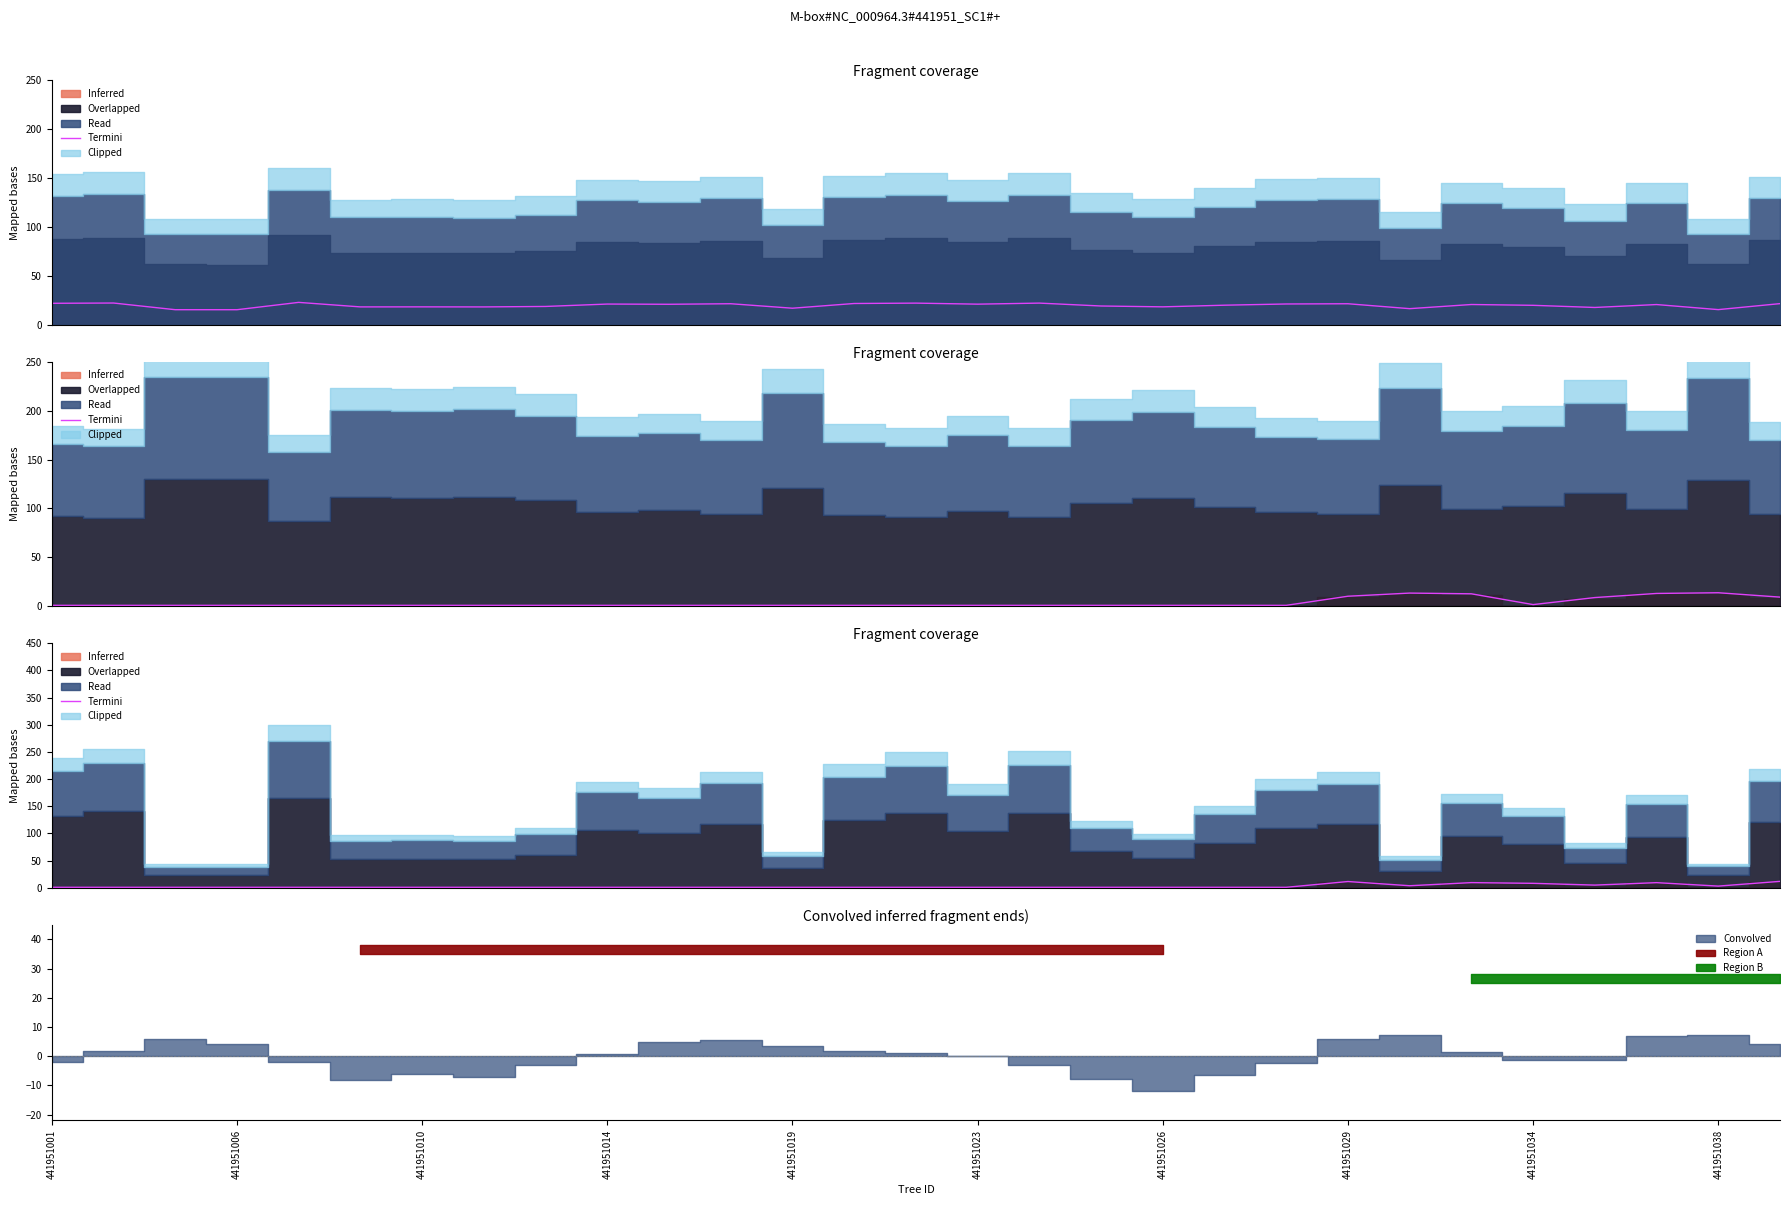

True or false: the data has more than 0 interior local peaks.

True